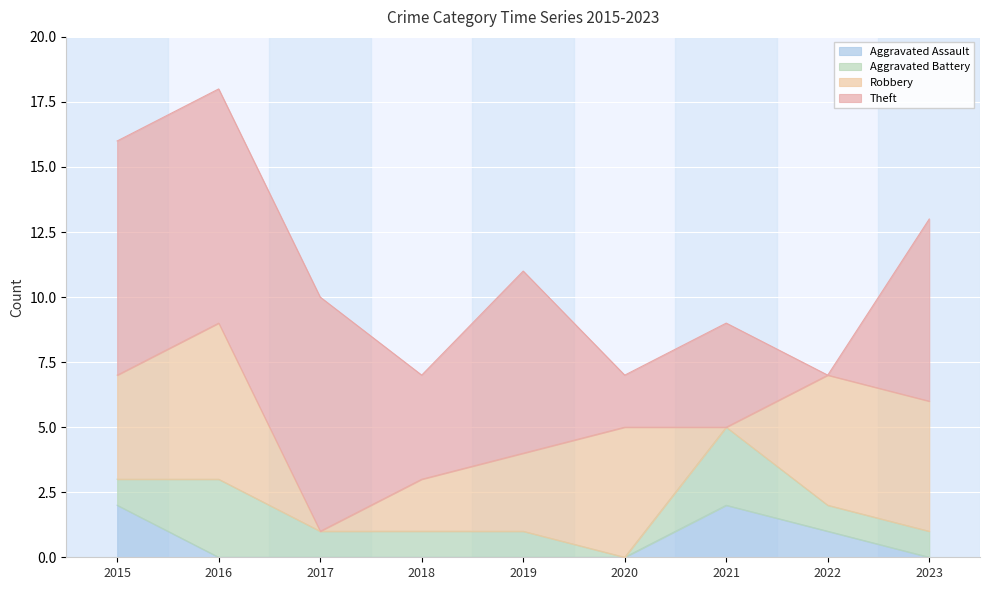

What is the approximate value of Robbery at 2019?

3